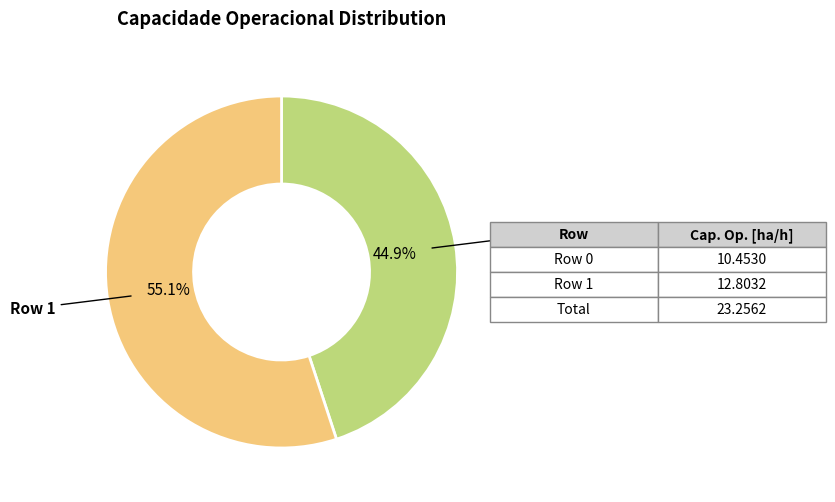

Does any single category account for the majority?

Yes